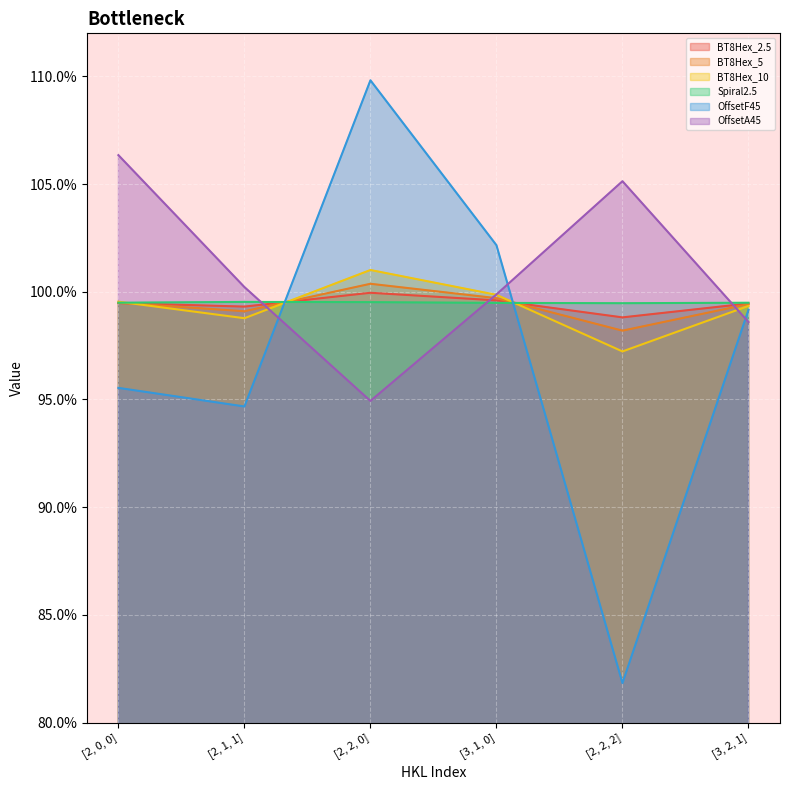

The value of Spiral2.5 at [3, 2, 1] is 0.4. True or false?

False